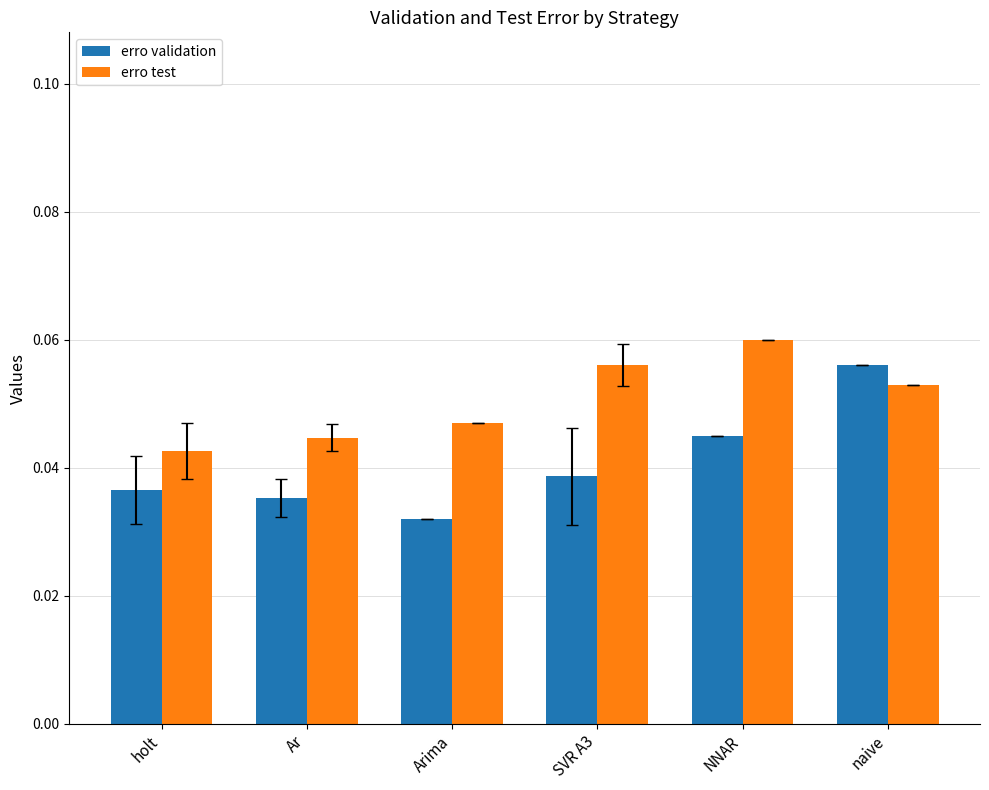

At which label is erro validation closest to 0?

Arima